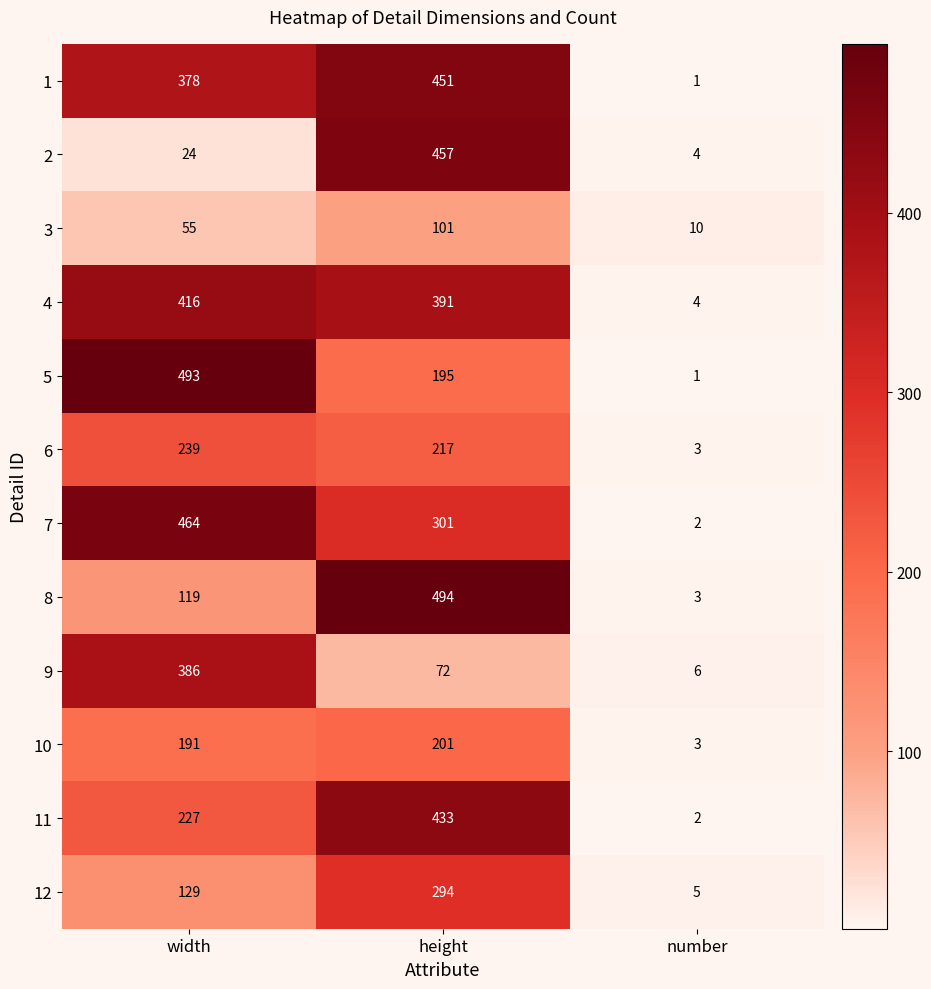

The value of 8 at width is 119. True or false?

True